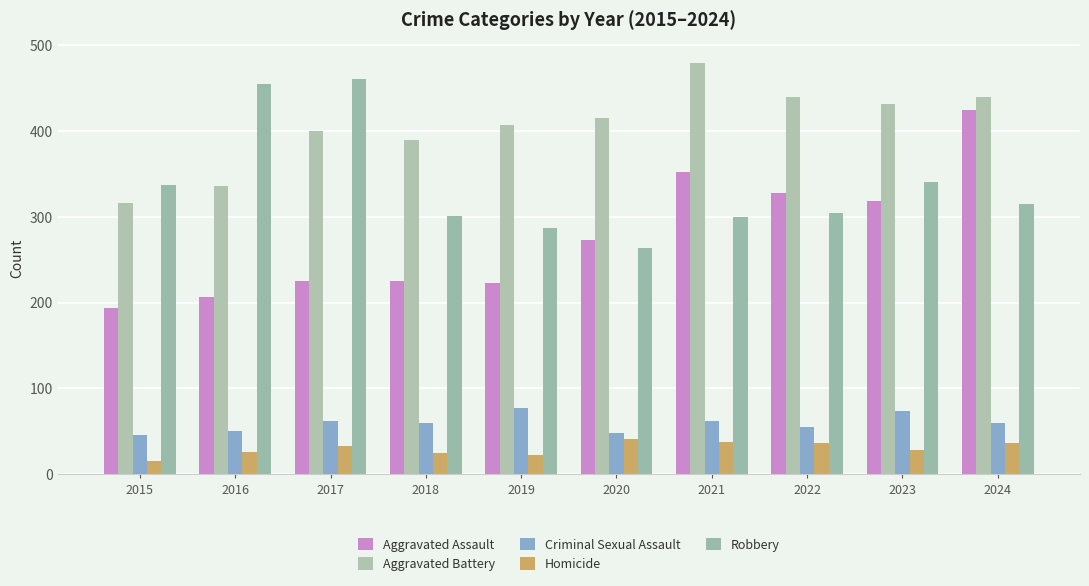

How many series are shown in this chart?

5